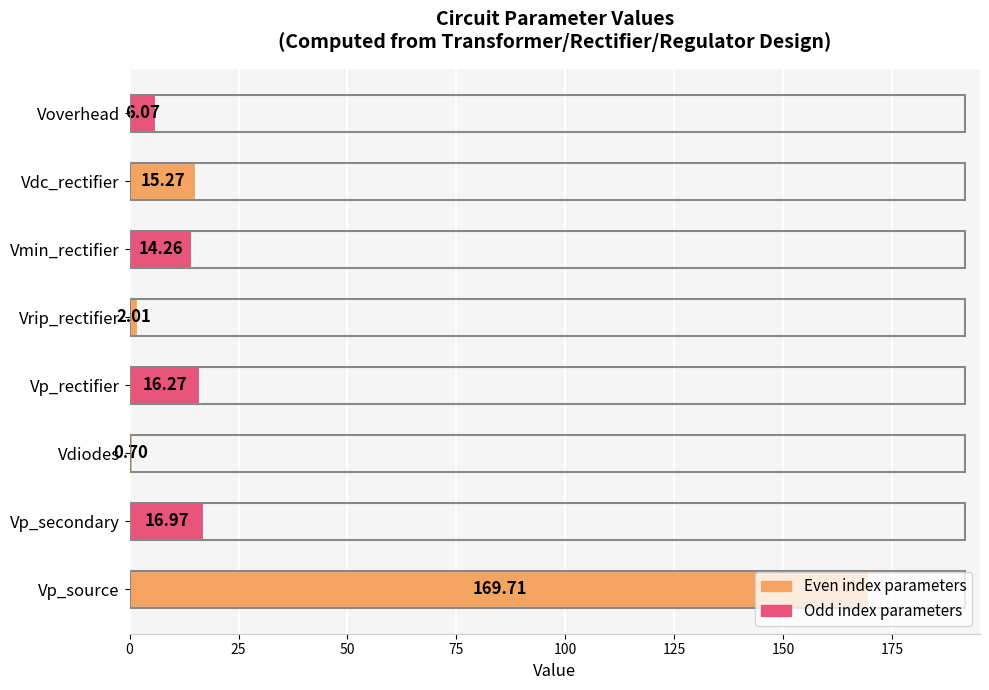

How many values exceed 15?

4